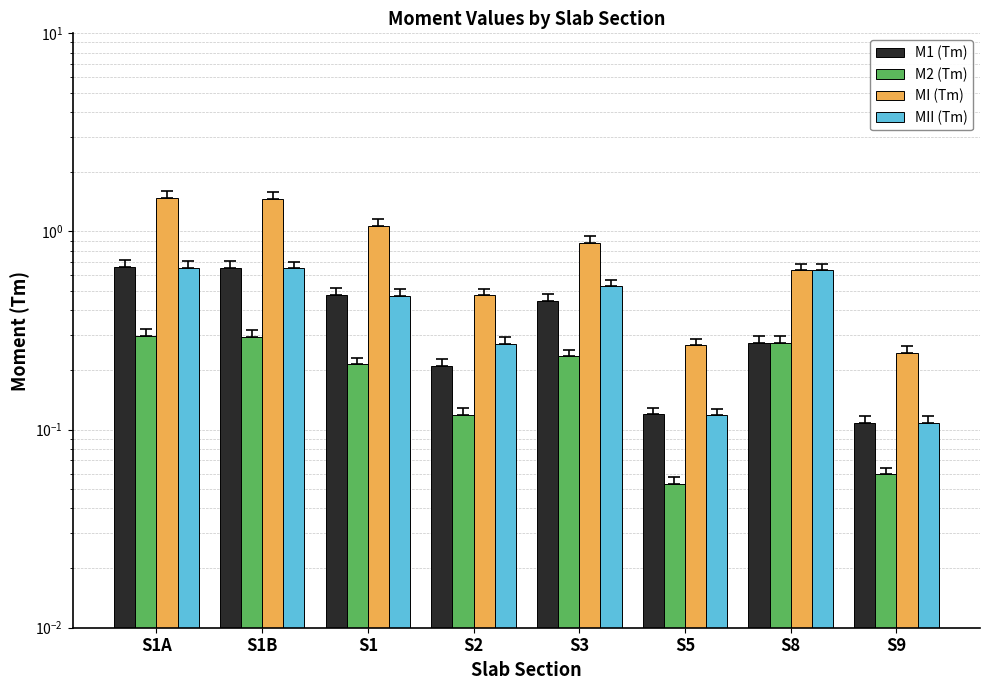

What is the minimum value shown in the chart?

0.1